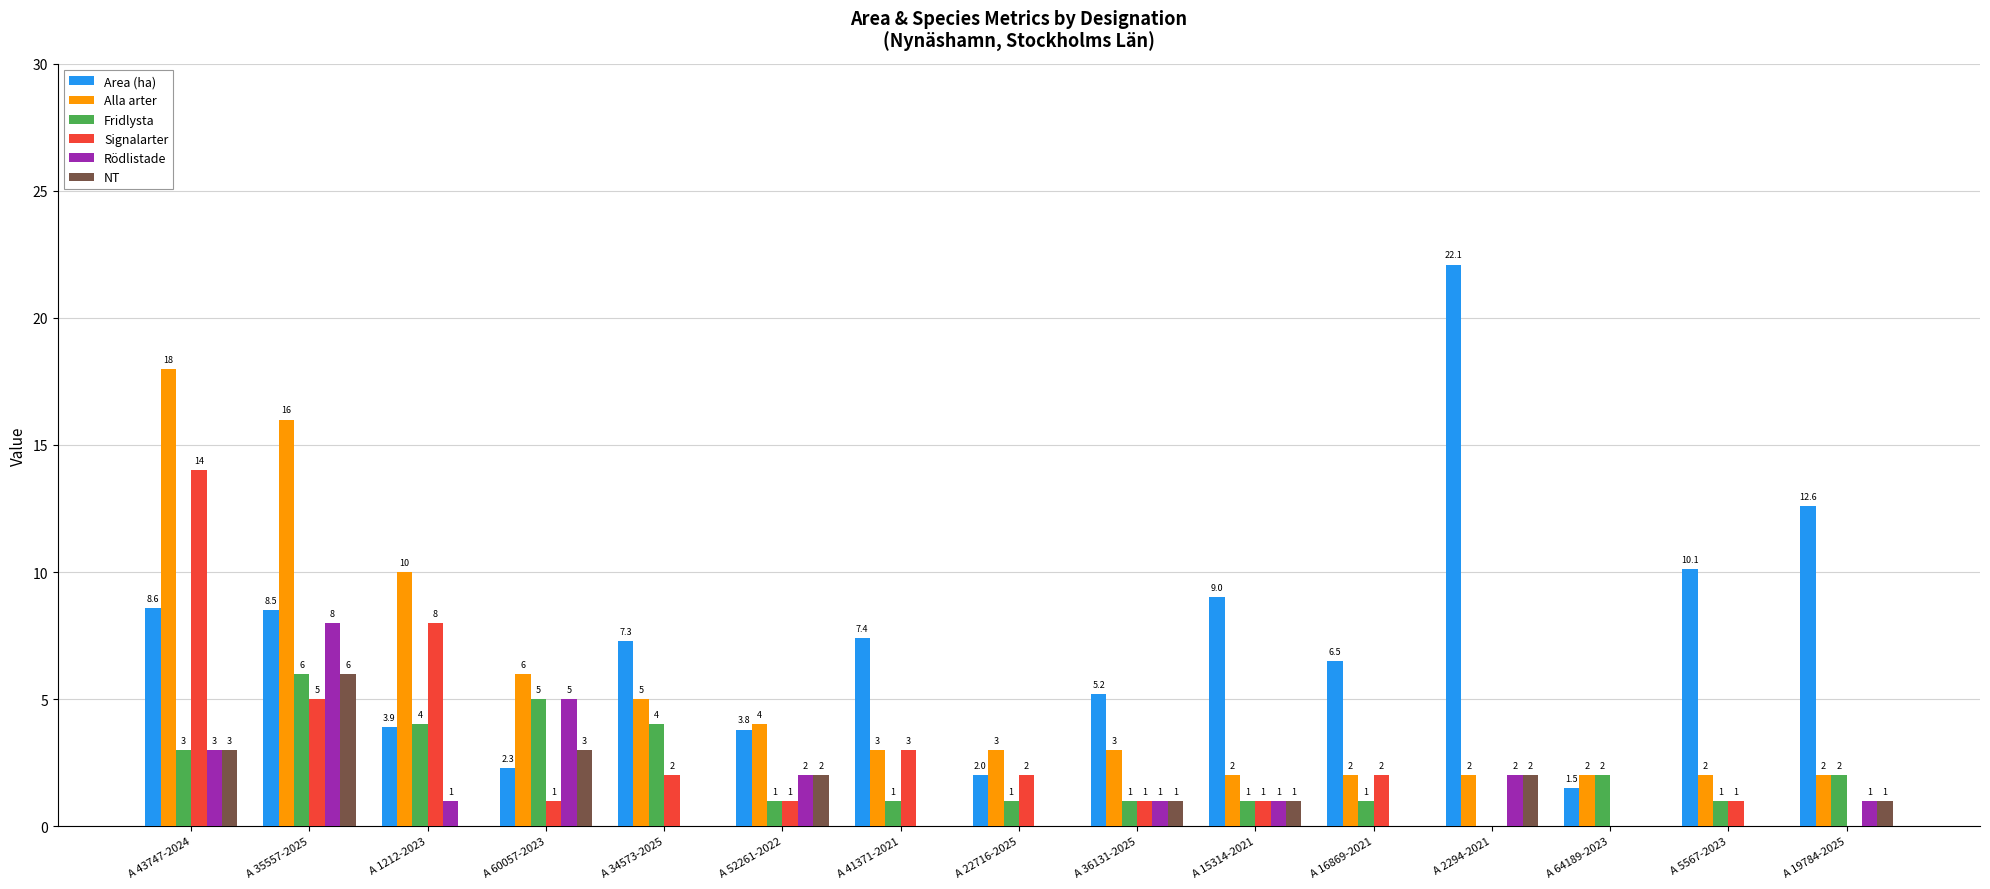

Which series has the largest total across all categories?

Area (ha)